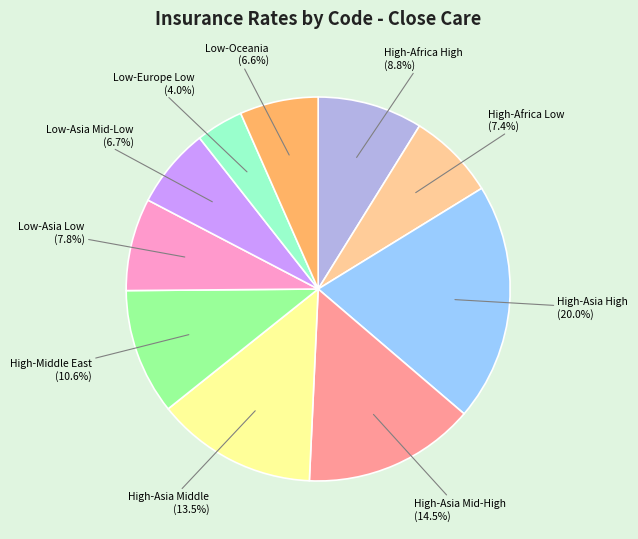

Is there any slice that represents more than half of the pie?

No